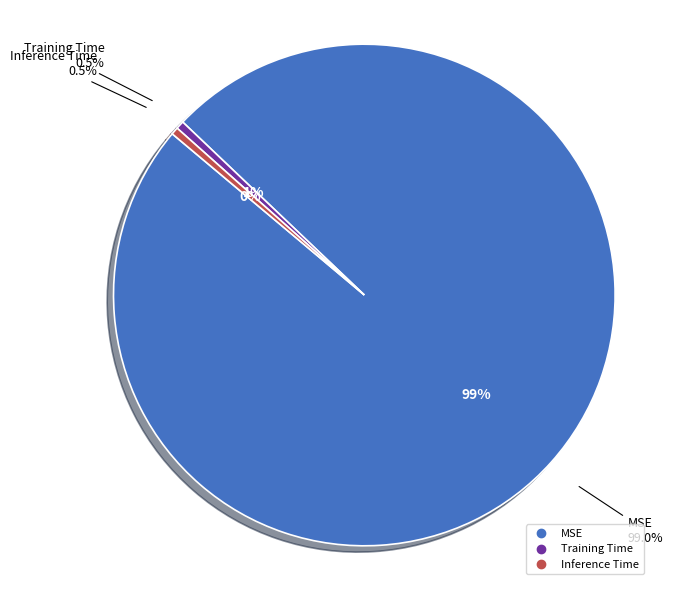

What is the largest slice in the pie chart?

MSE